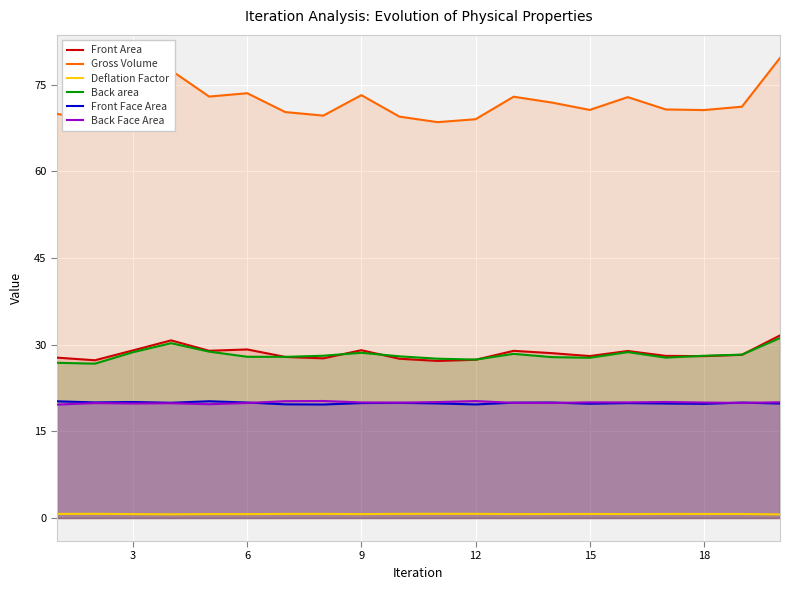

Is it true that Front Area equals 18.3 at 12?

False